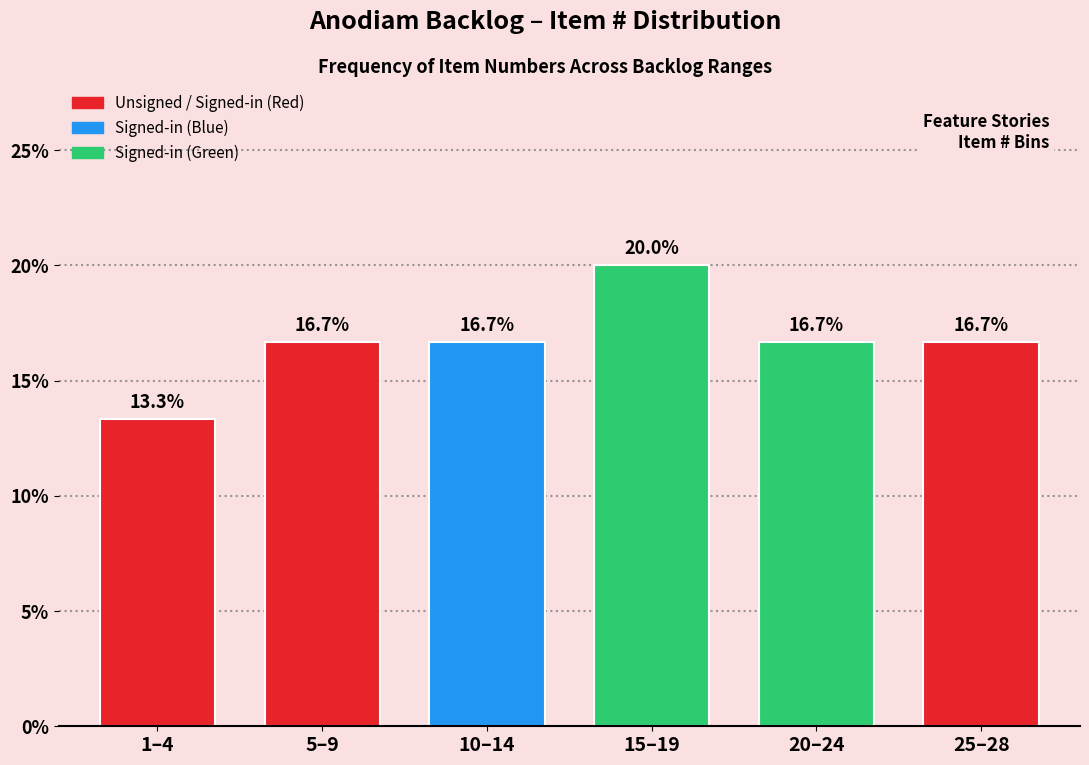

Reading left to right, list all the values displayed in this chart.

13.3	16.7	16.7	20.0	16.7	16.7